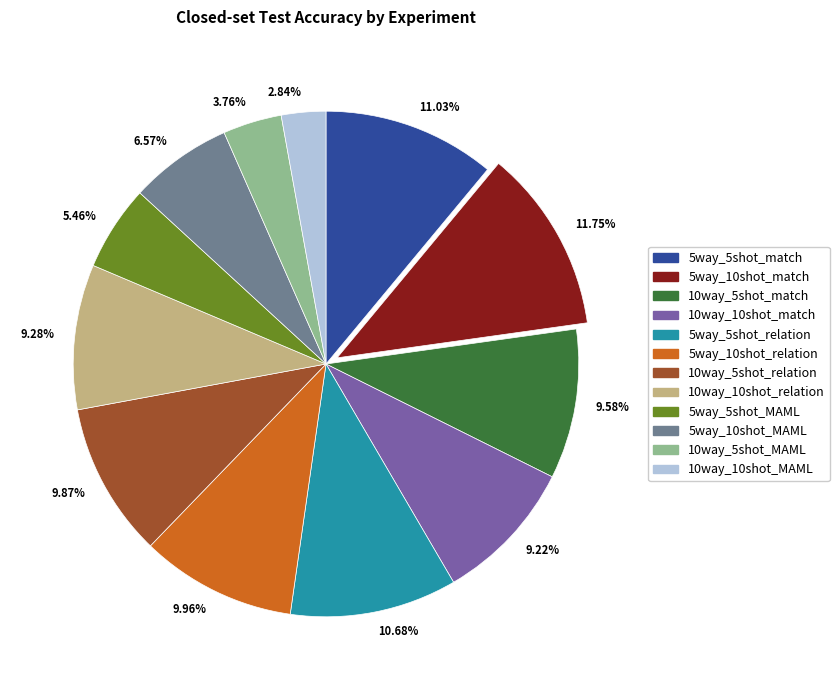

How many slices are in this pie chart?

12